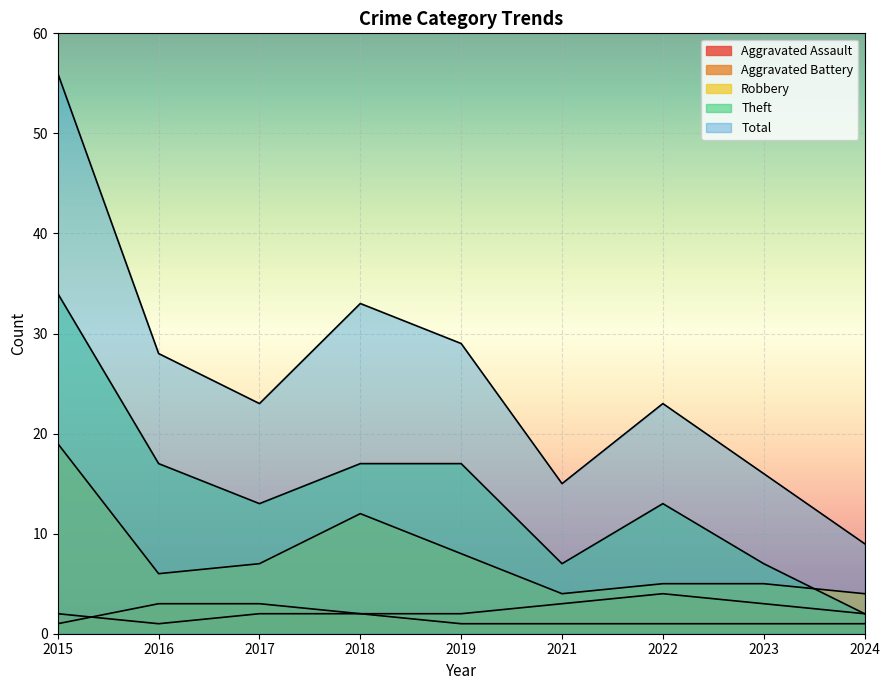

How many values in the Total series are below 23?

3